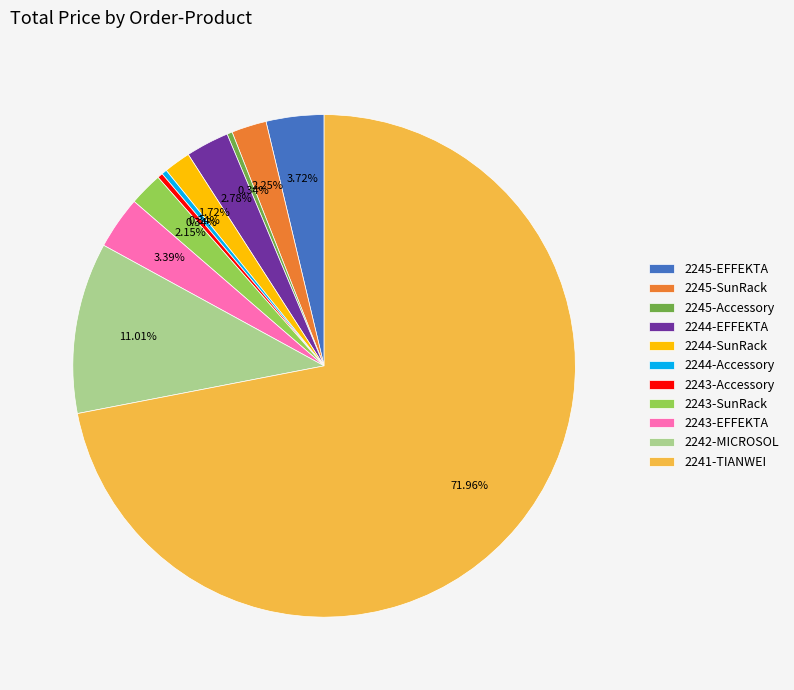

To the nearest percent, what is the combined percentage of 2243-EFFEKTA and 2245-EFFEKTA?

7%